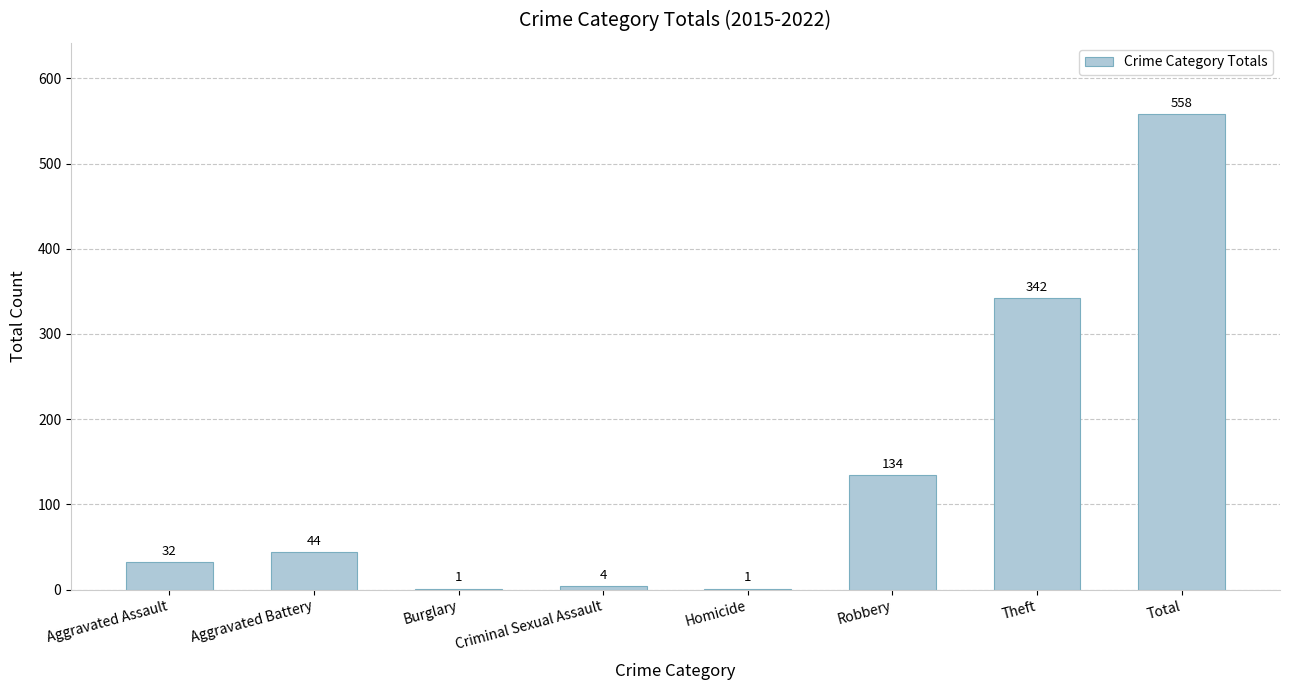

Reading left to right, what are all the values shown in this chart?

Aggravated Assault=32	Aggravated Battery=44	Burglary=1	Criminal Sexual Assault=4	Homicide=1	Robbery=134	Theft=342	Total=558